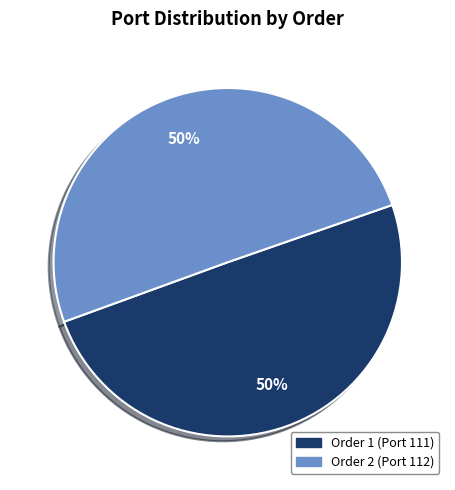

What is the ratio of the value at Order 1 (Port 111) to the value at Order 2 (Port 112)?

1.0